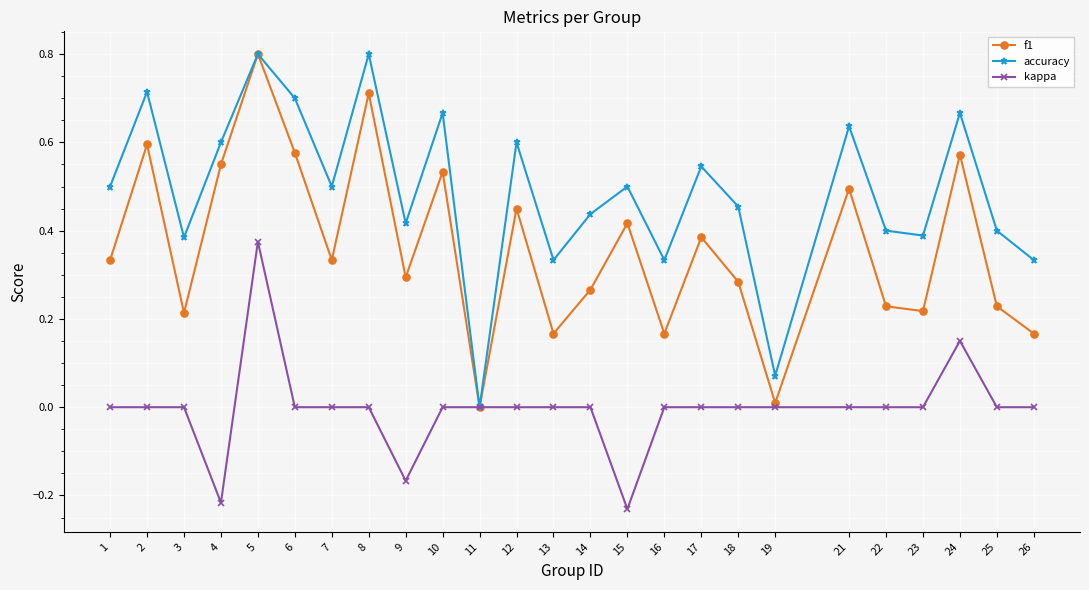

What is the sum of all kappa values?

-0.1